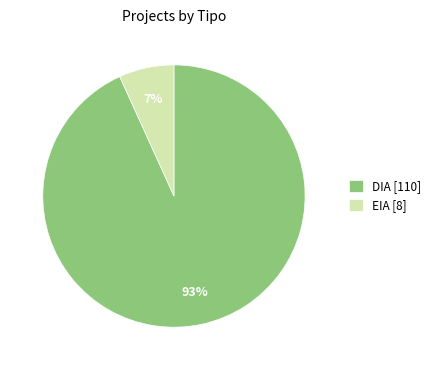

Is the sum of DIA [110] and EIA [8] greater than half?

Yes